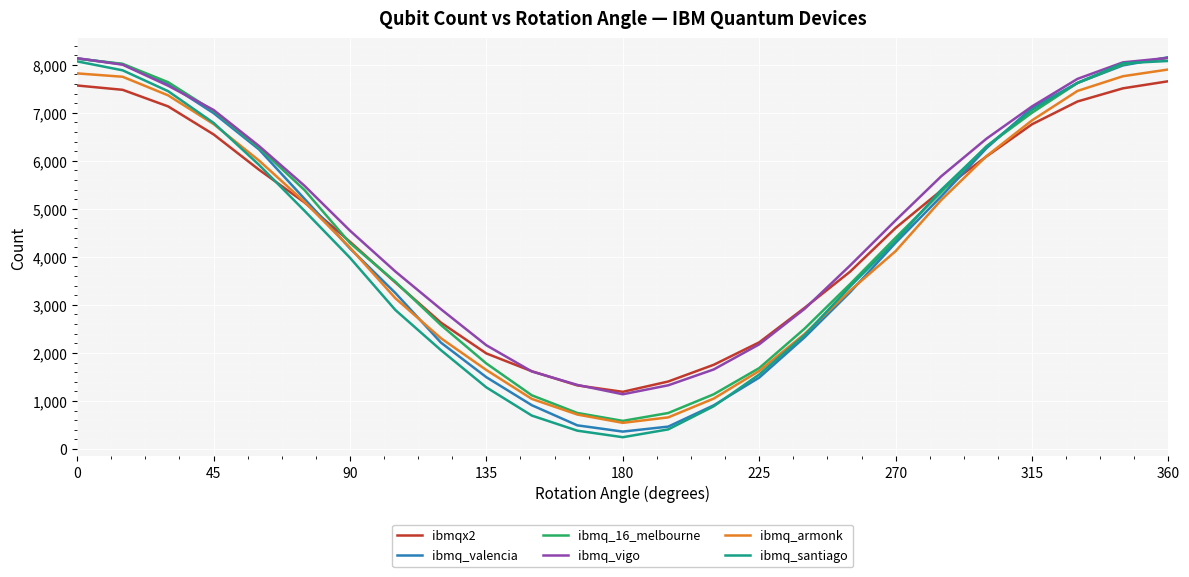

True or false: ibmq_armonk and ibmq_vigo intersect in this chart.

False